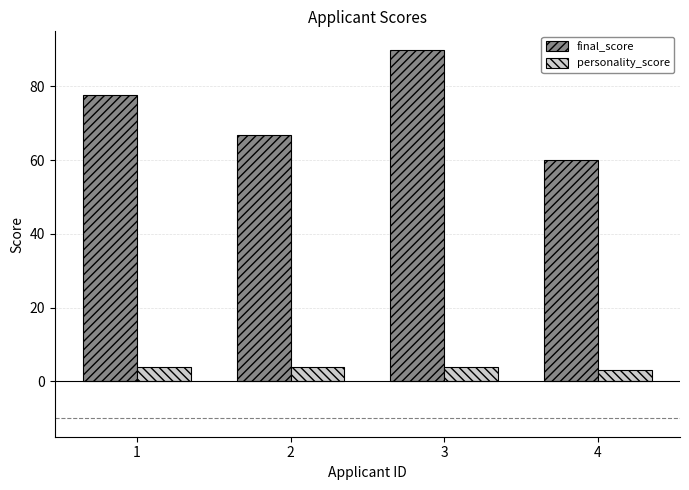

How many bars are there in each group?

2